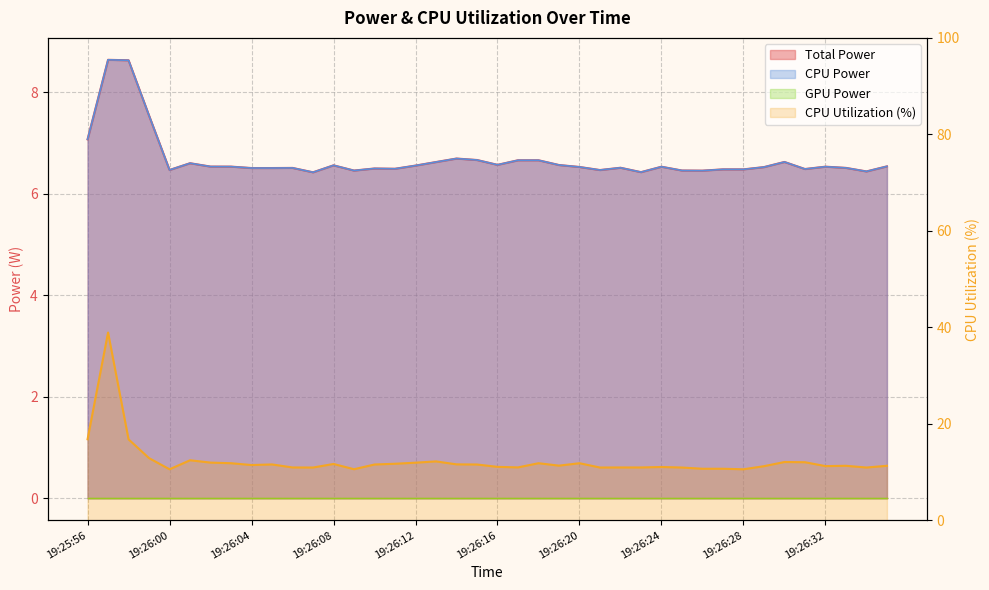

True or false: Total Power and CPU Utilization intersect in this chart.

False